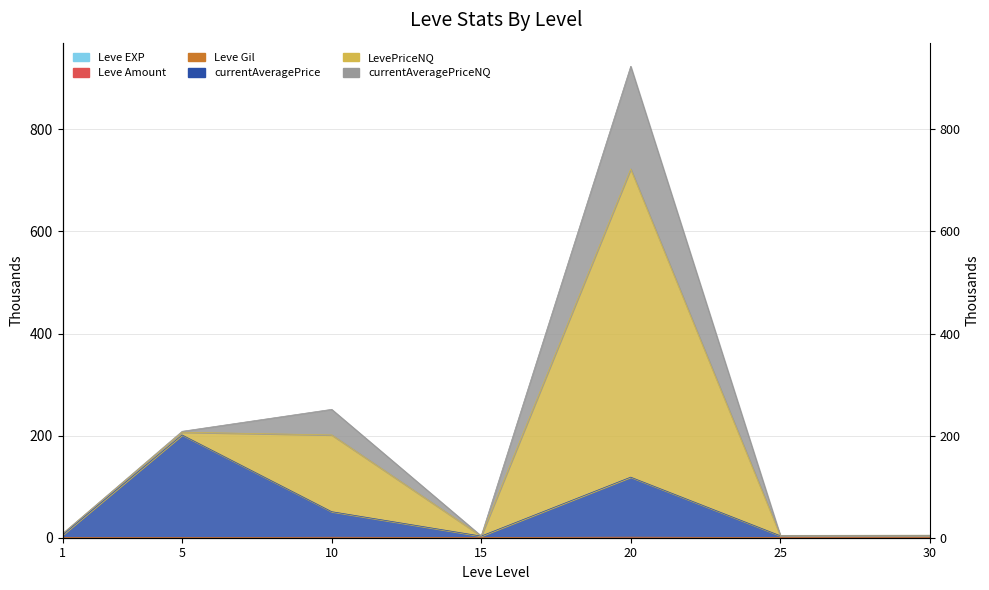

At which category does the chart reach its peak across all series?

5